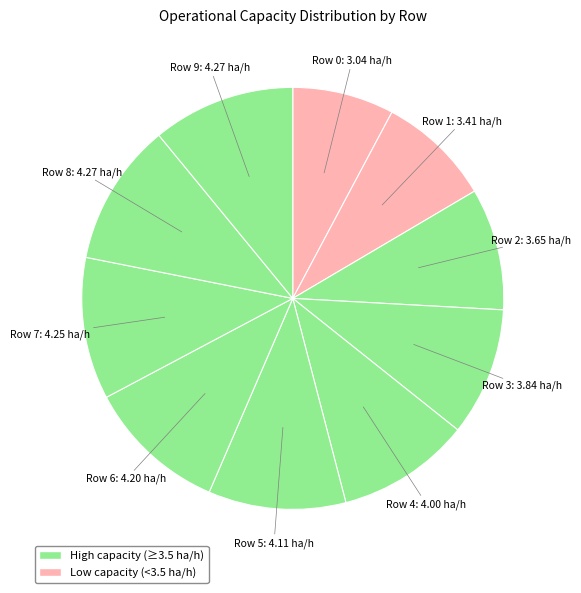

How many slices are in this pie chart?

10